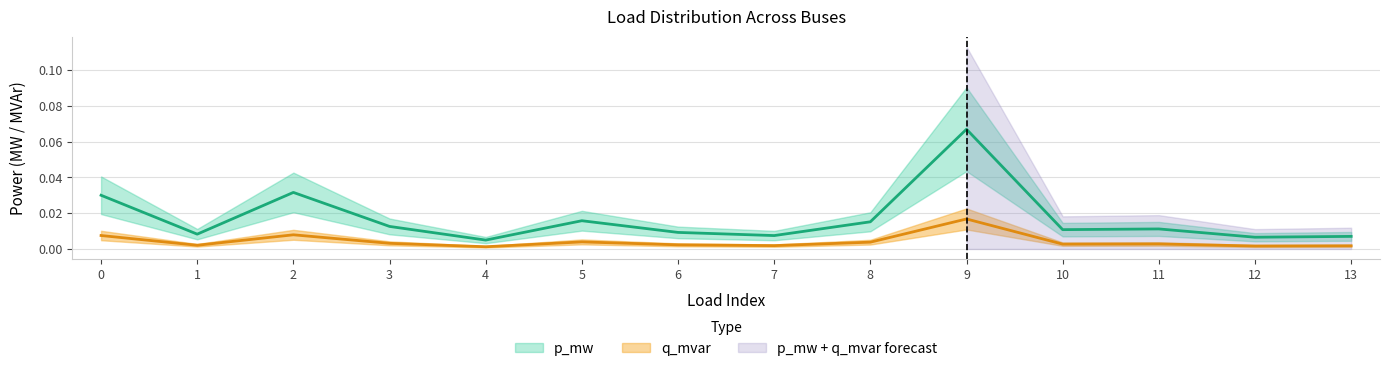

Which category has the lowest value in the p_mw series?

4